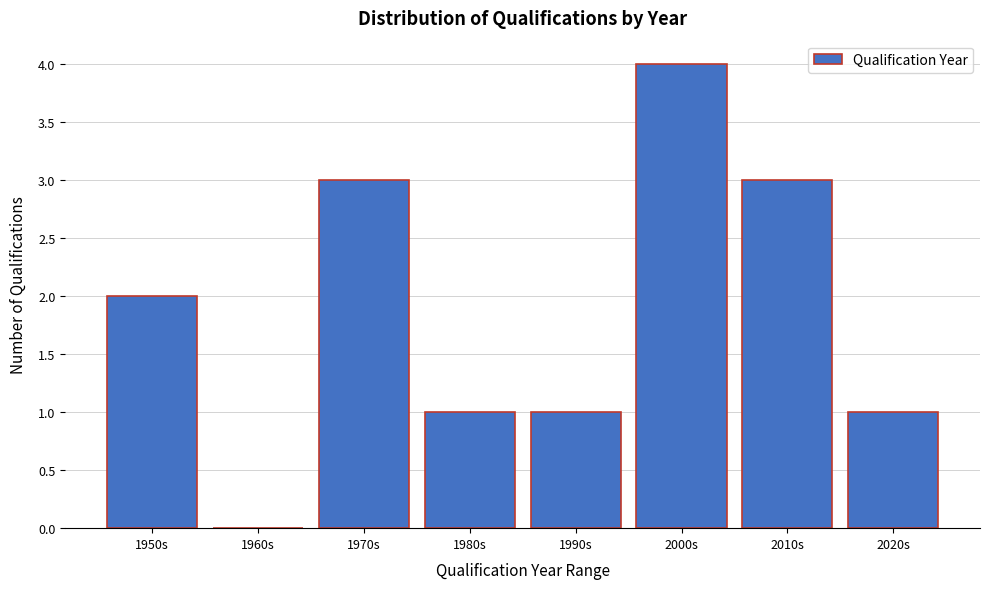

Reading left to right, list all the values displayed in this chart.

1950s=2	1960s=0	1970s=3	1980s=1	1990s=1	2000s=4	2010s=3	2020s=1